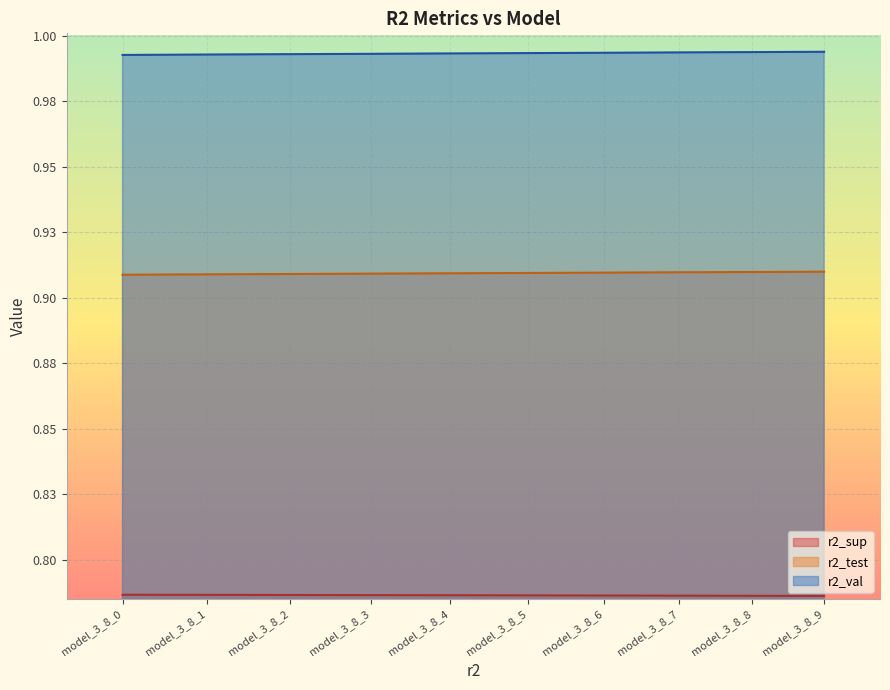

Which series has the largest total across all categories?

r2_val